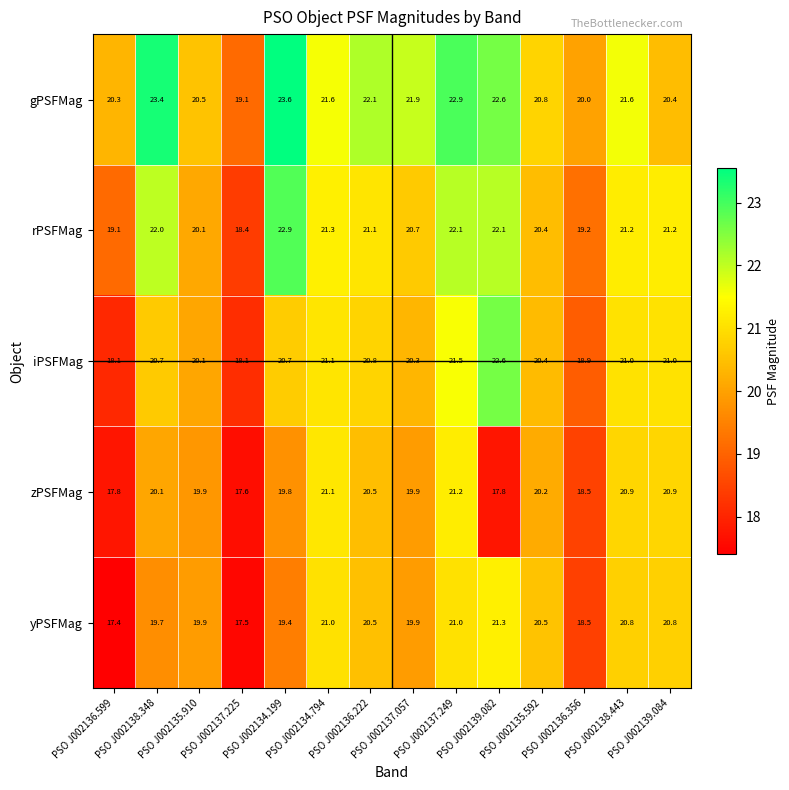

How many data points in zPSFMag are above 20?

7